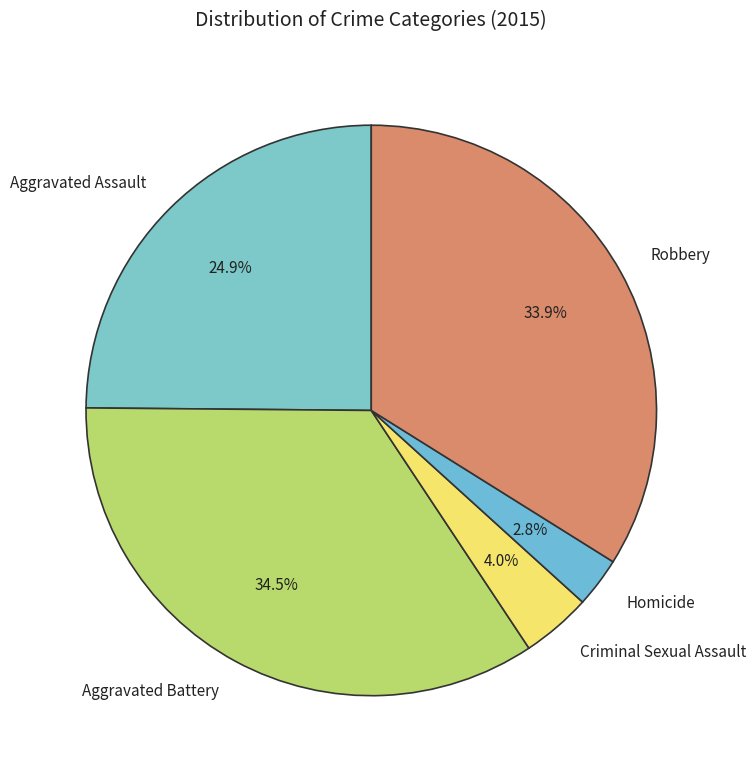

Rank the categories by value from lowest to highest.

Homicide, Criminal Sexual Assault, Aggravated Assault, Robbery, Aggravated Battery